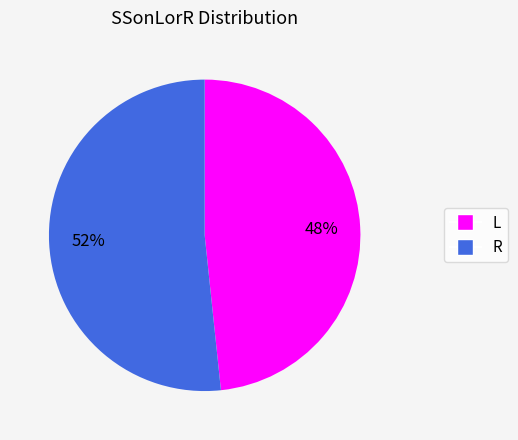

Between L and R, which is larger?

R